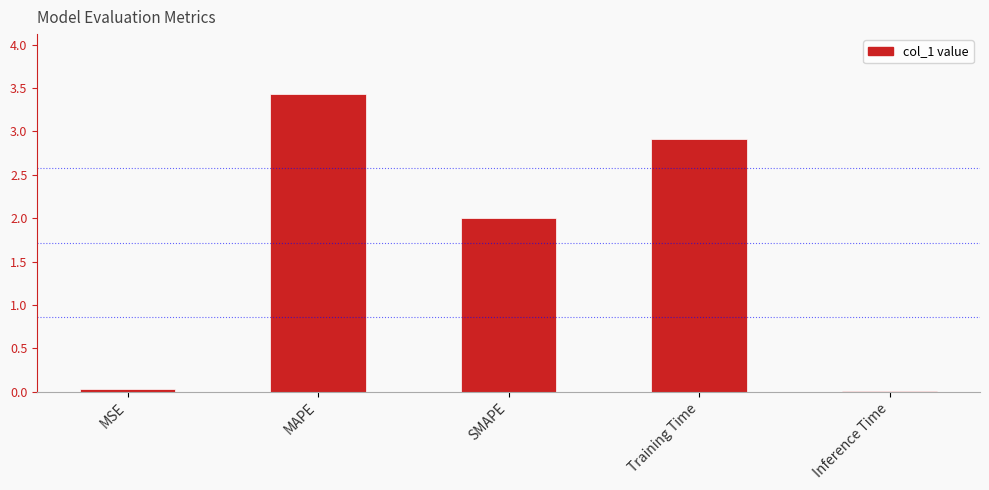

What is the approximate value at SMAPE?

2.0